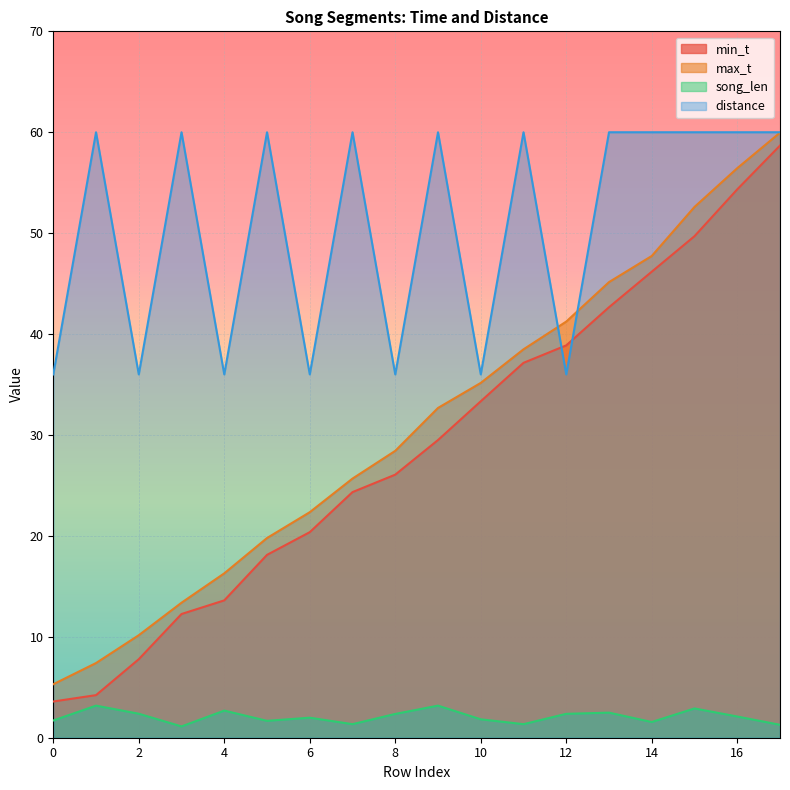

Where is the first local minimum for song_len?

3